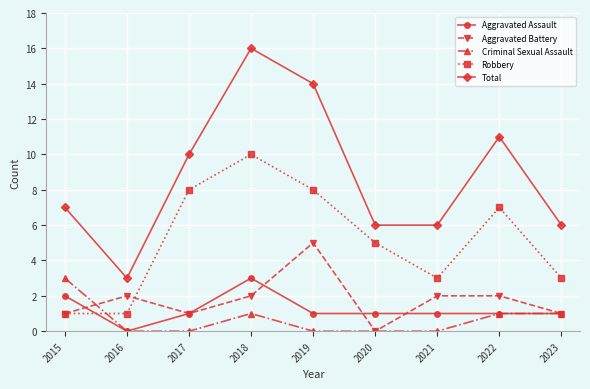

In Robbery, how many points are higher than both neighbors (excluding endpoints)?

2